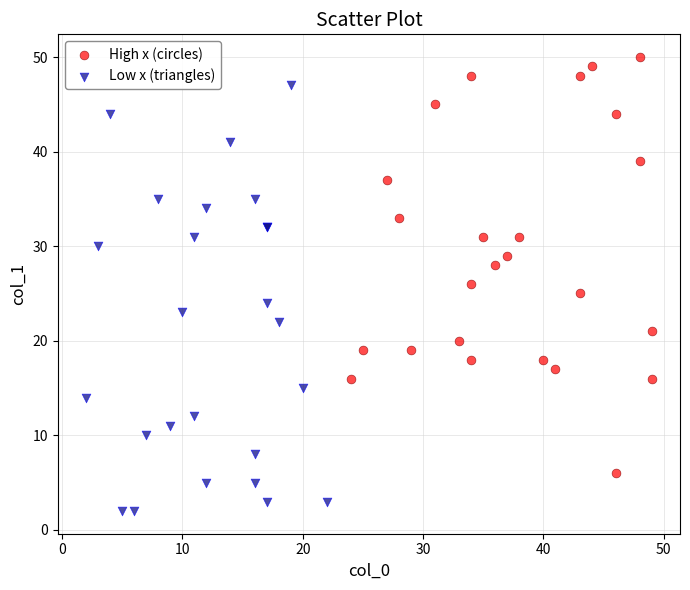

Which series reaches the maximum Y coordinate?

High x (circles)